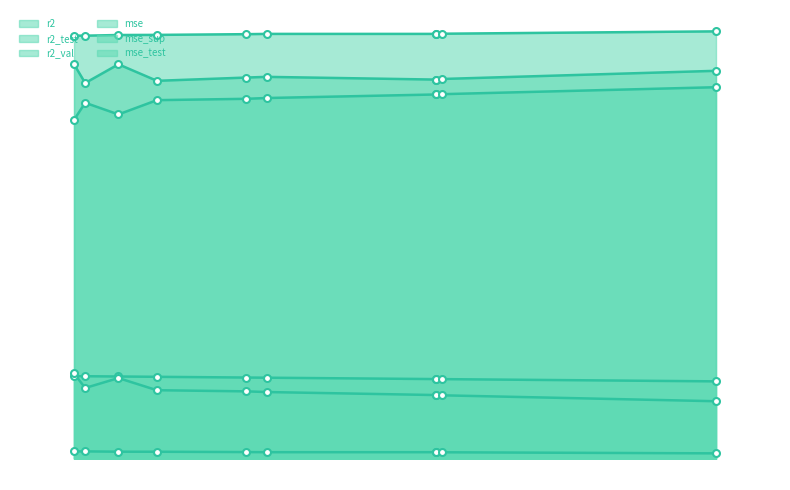

Which series has the widest spread of values?

r2_test